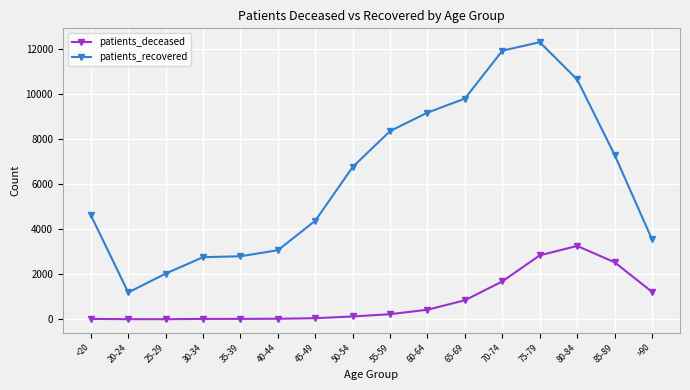

Rank the series at 65-69 from lowest to highest value.

patients_deceased, patients_recovered